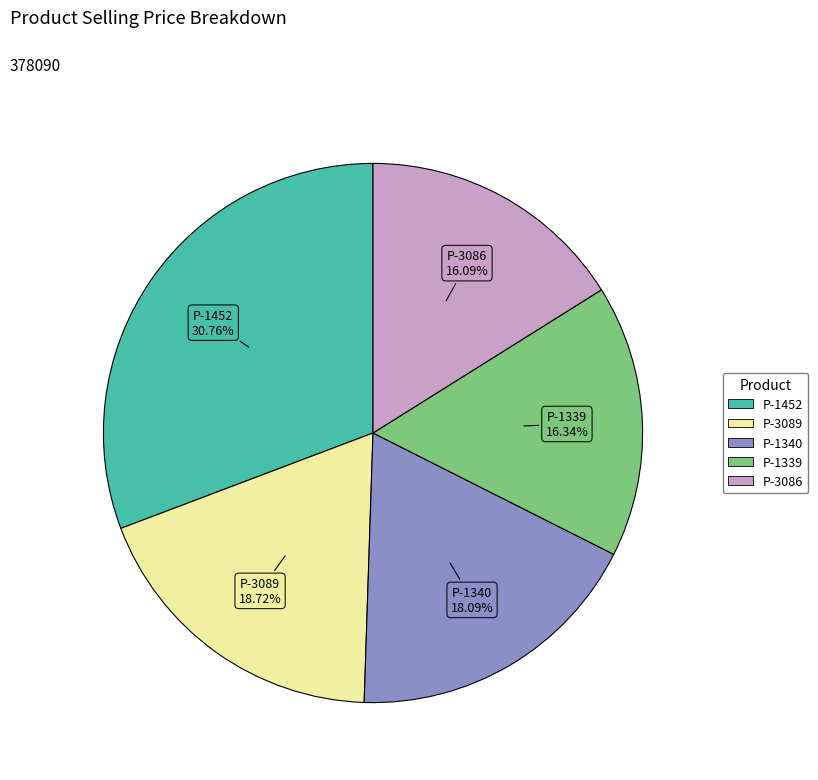

Does P-1339 account for over 50% of the chart?

No